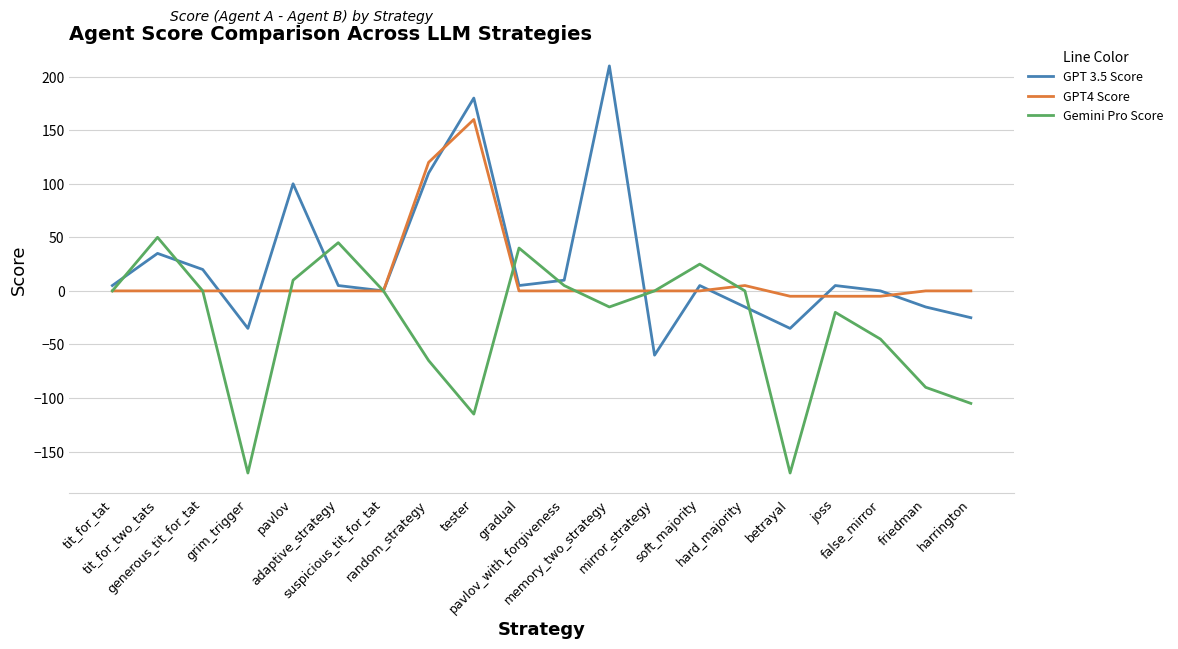

List the series in order of their overall mean, highest first.

GPT 3.5 Score, GPT4 Score, Gemini Pro Score